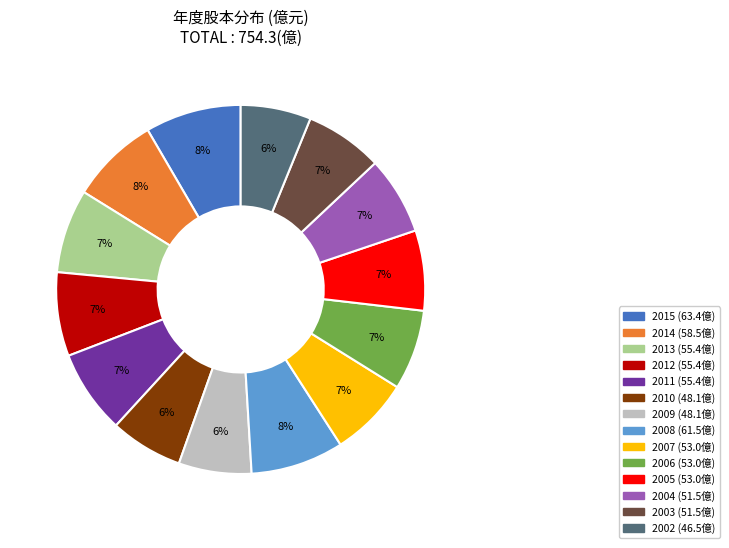

Which has a higher value, 2003 or 2008?

2008